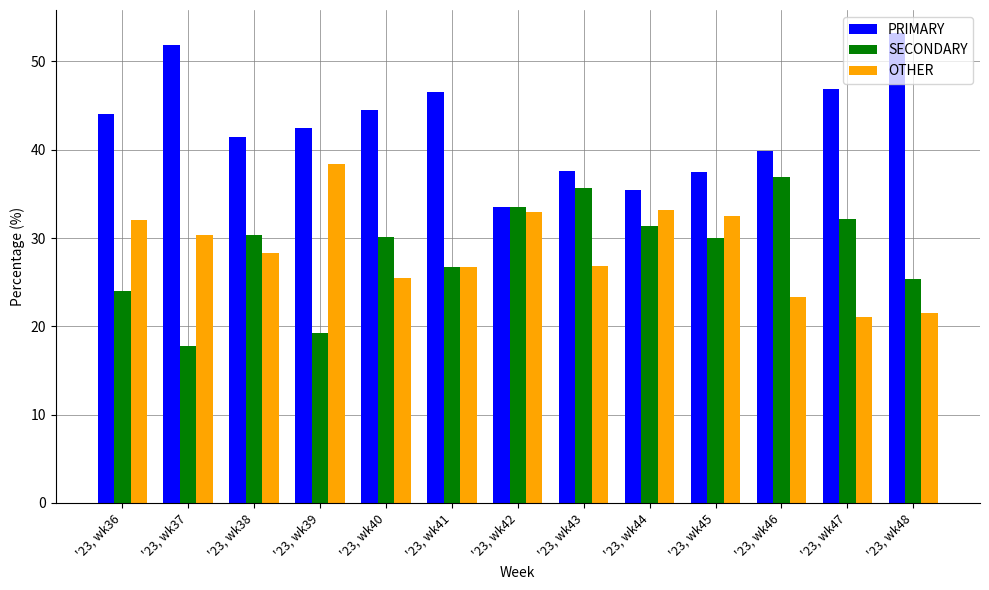

What is the spread (max minus min) of values at '23, wk42?

0.6